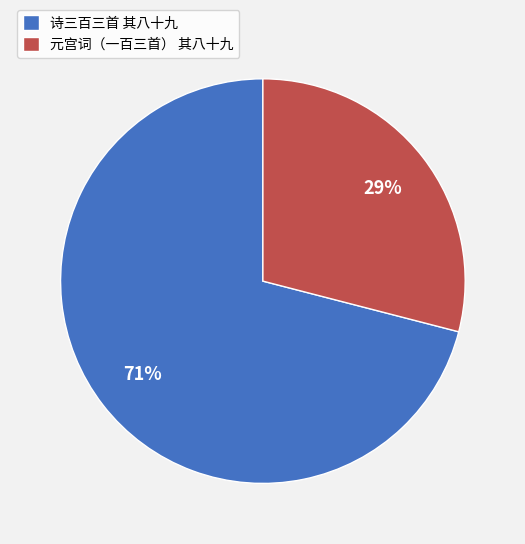

Is the sum of 诗三百三首 其八十九 and 元宫词（一百三首） 其八十九 greater than half?

Yes